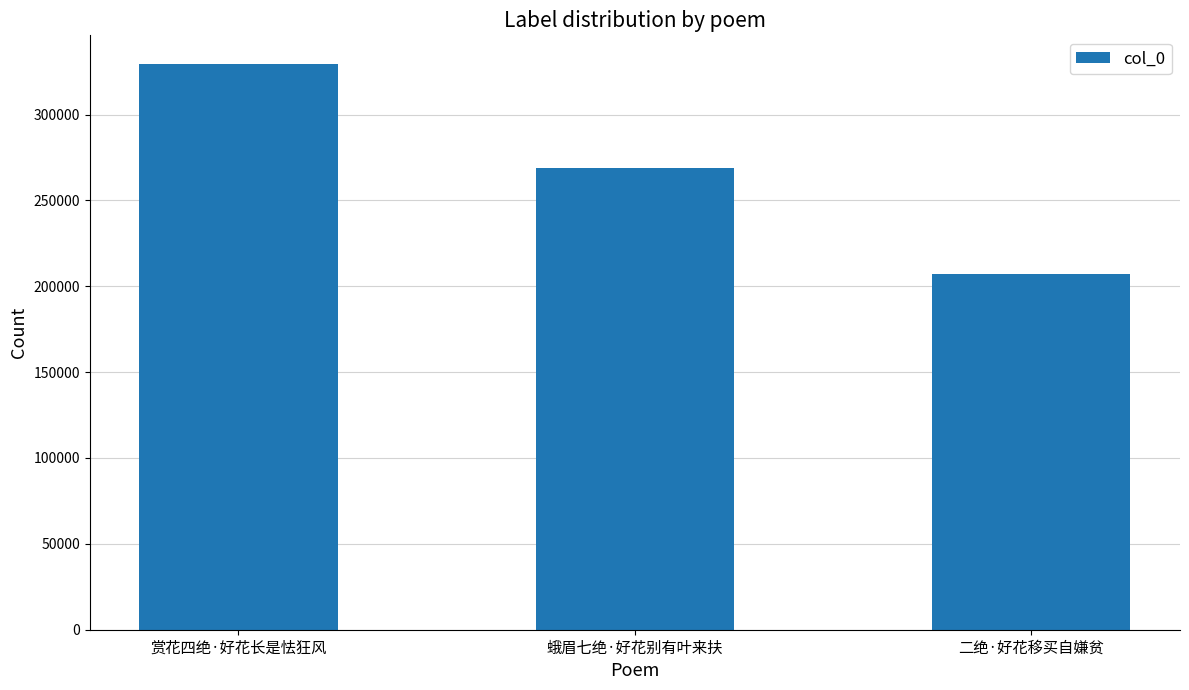

At which label is the value closest to 268344?

蛾眉七绝·好花别有叶来扶